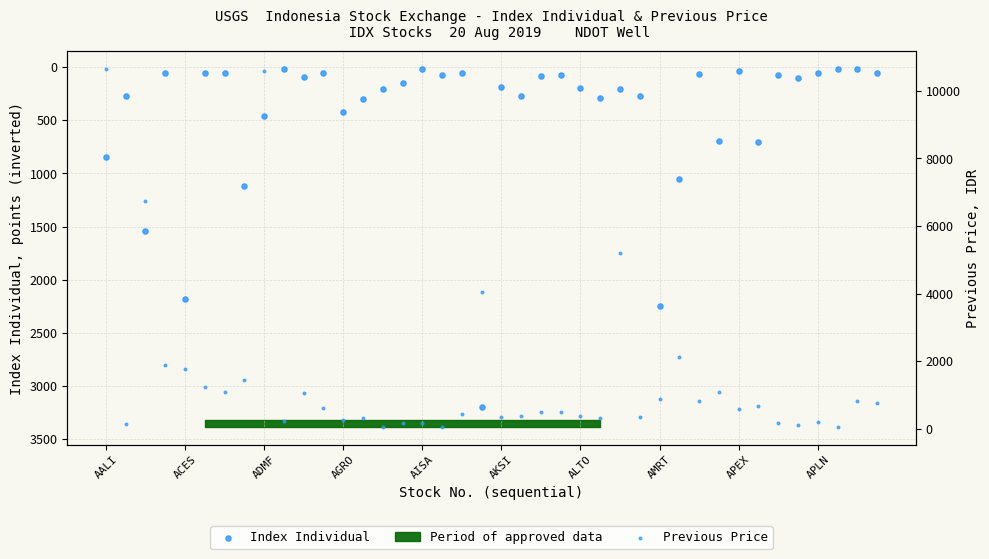

At which category is the sum across all series the highest?

AALI